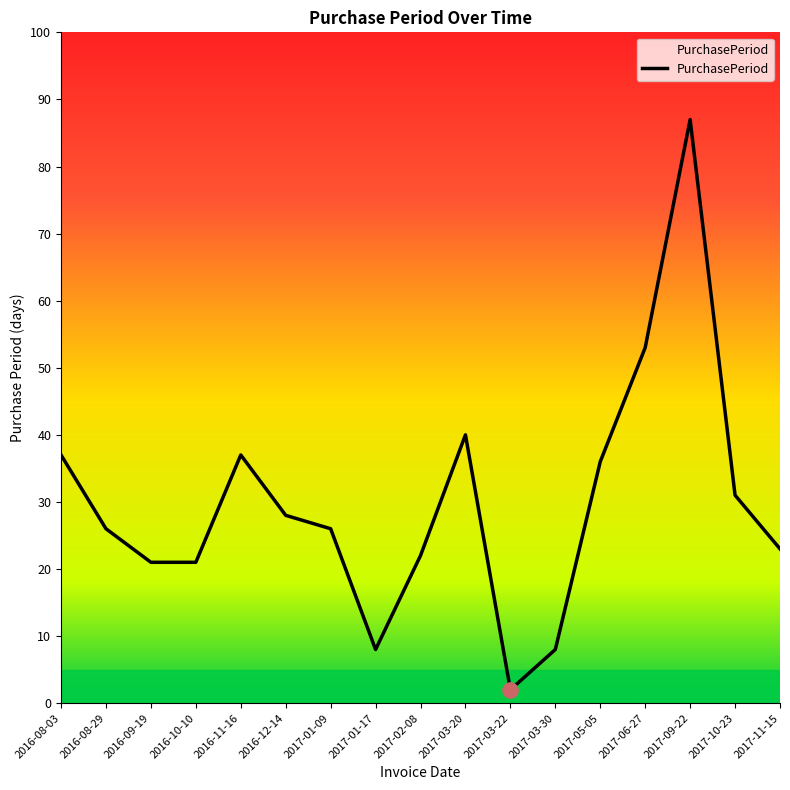

Which has a higher value, 2016-12-14 or 2017-09-22?

2017-09-22